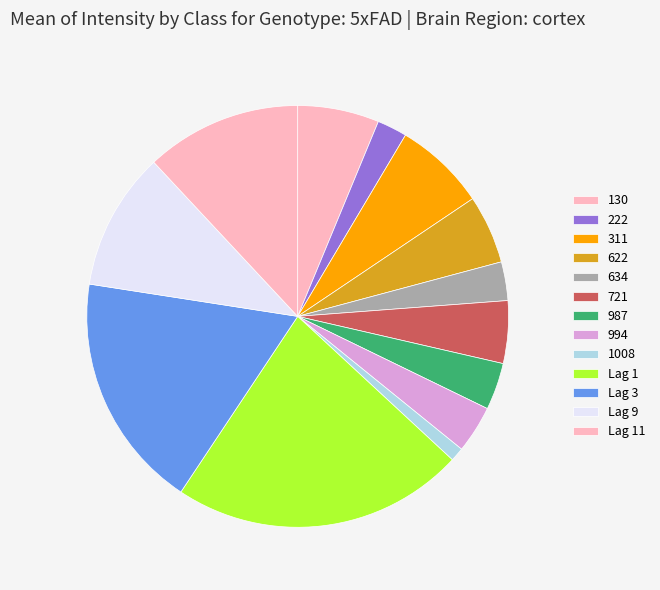

How many segments does this pie chart have?

13